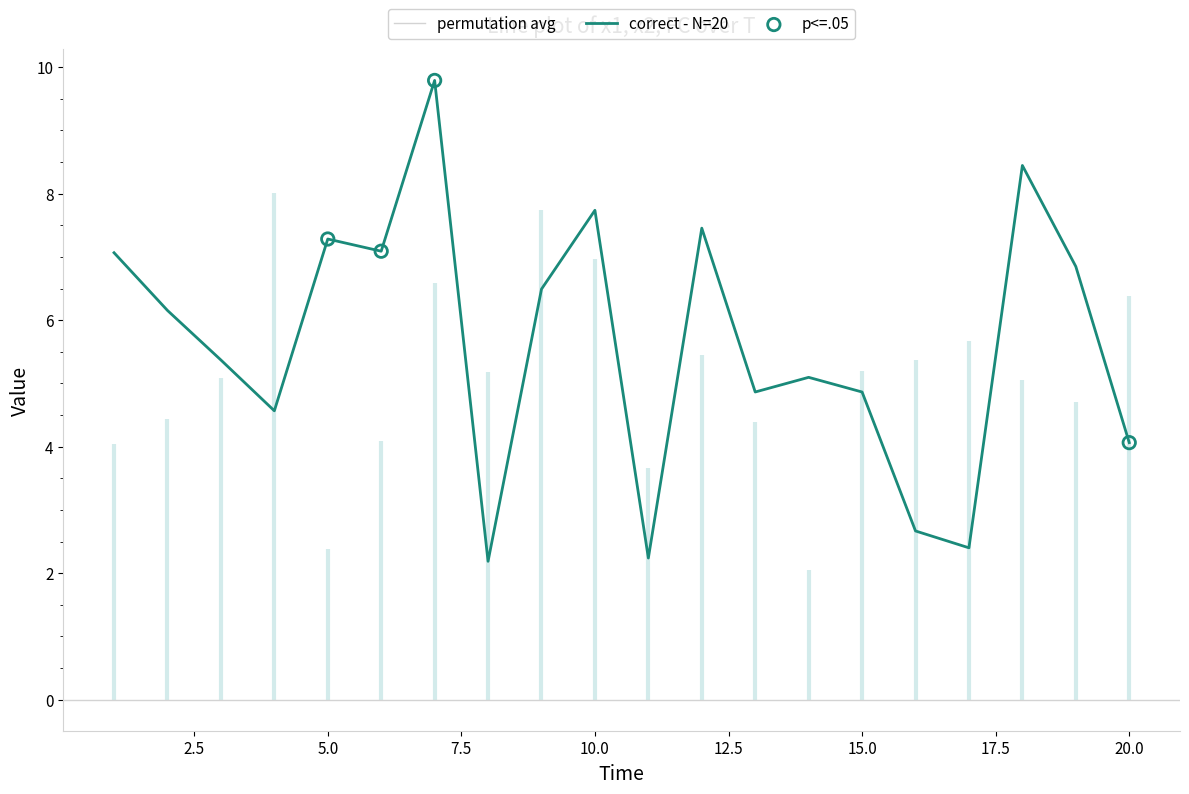

What is the minimum value for correct - N=20?

2.2